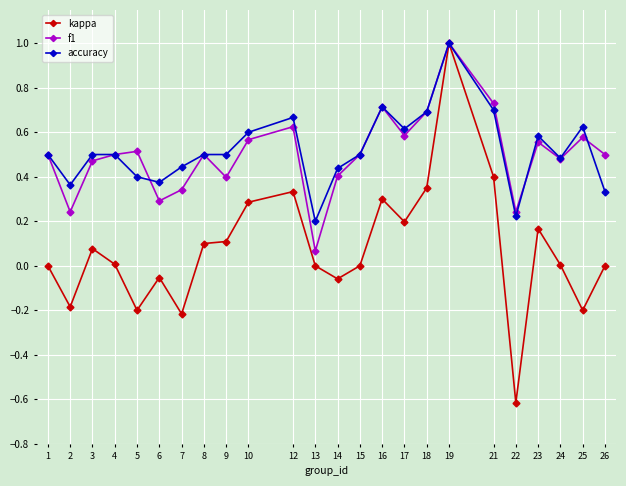

Which label corresponds to the largest value in the chart?

19